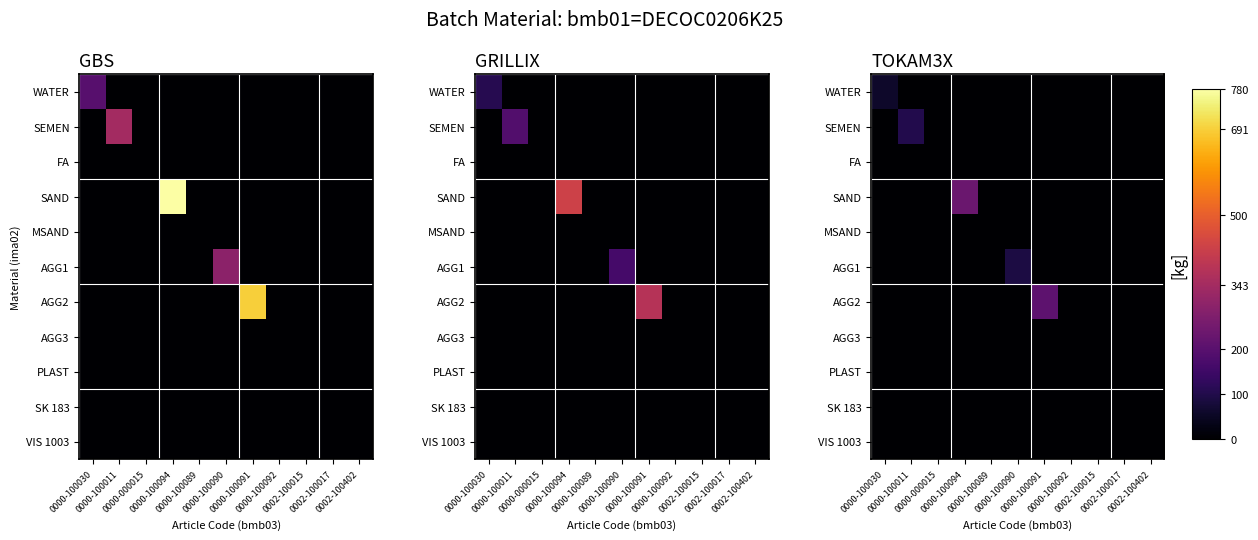

Where is FA nearest to the value 0?

0000-100030